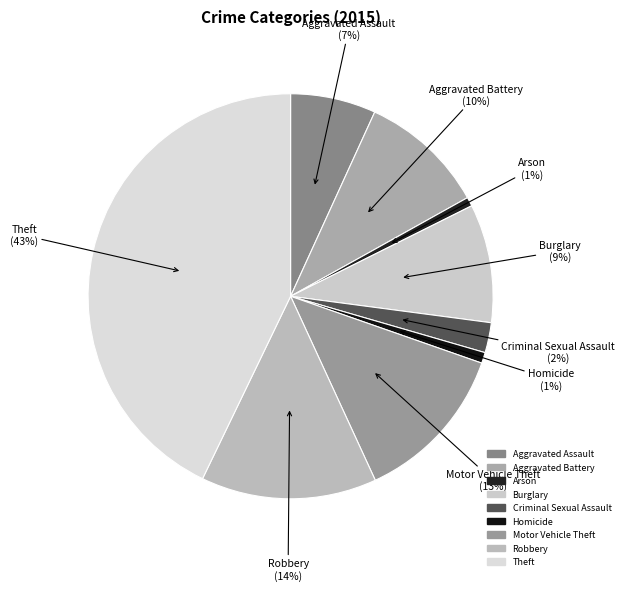

What is the largest slice in the pie chart?

Theft